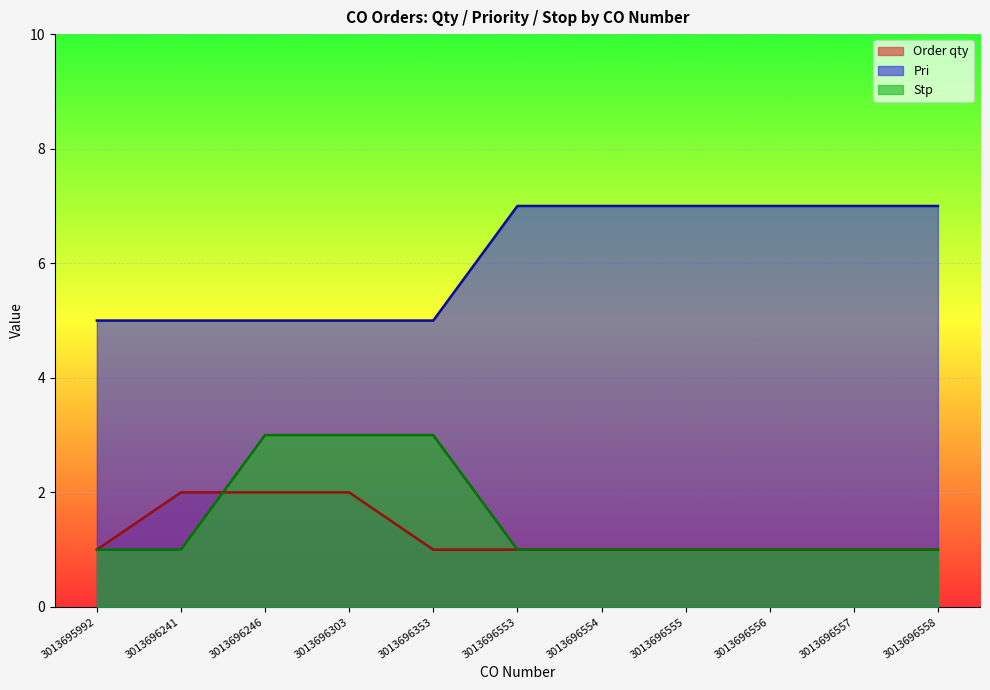

What is the value of the Pri point at the 1st from the left?

5